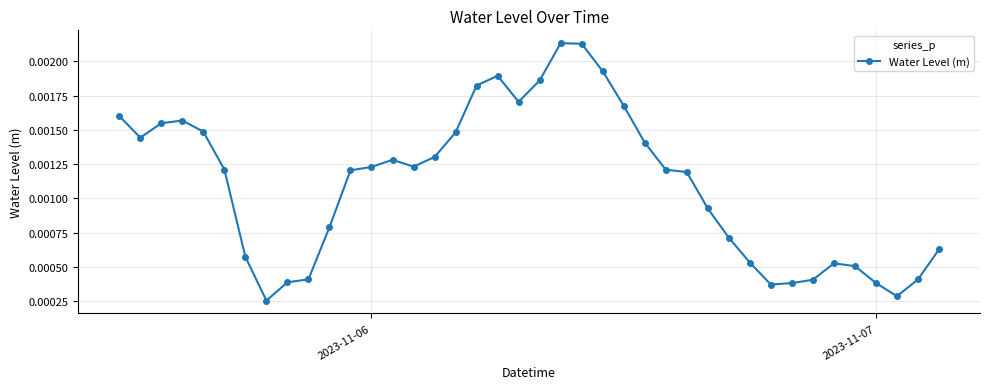

How many values are between 0 and 1?

40